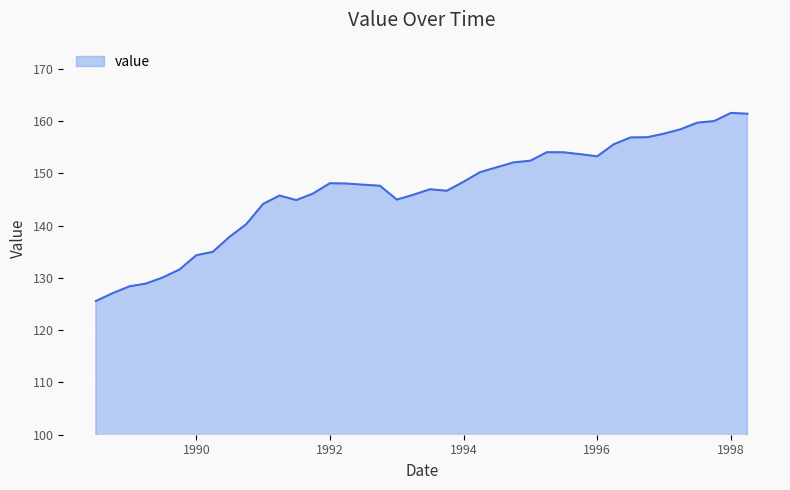

How many lines are shown in the chart?

1